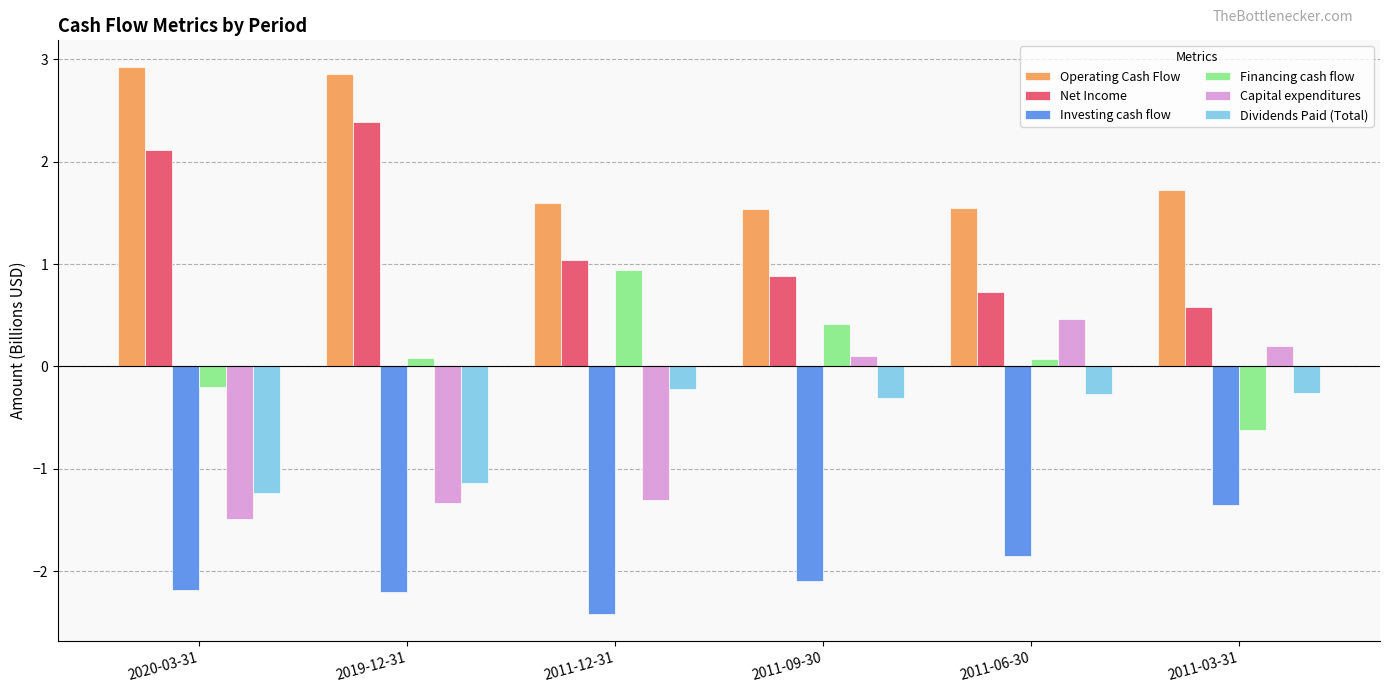

List the labels in order of Net Income value, largest first.

2019-12-31, 2020-03-31, 2011-12-31, 2011-09-30, 2011-06-30, 2011-03-31